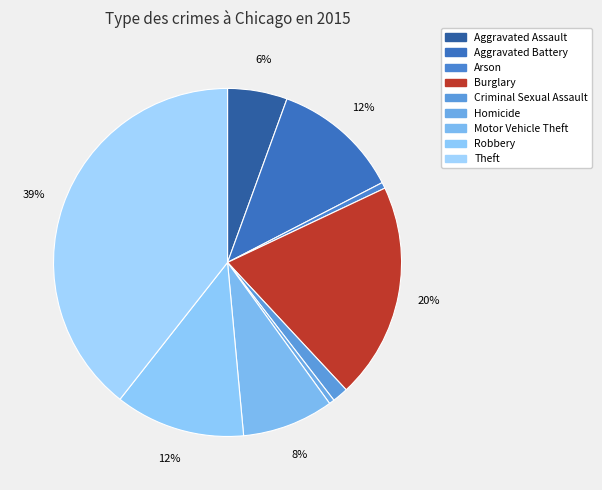

How many segments does this pie chart have?

9